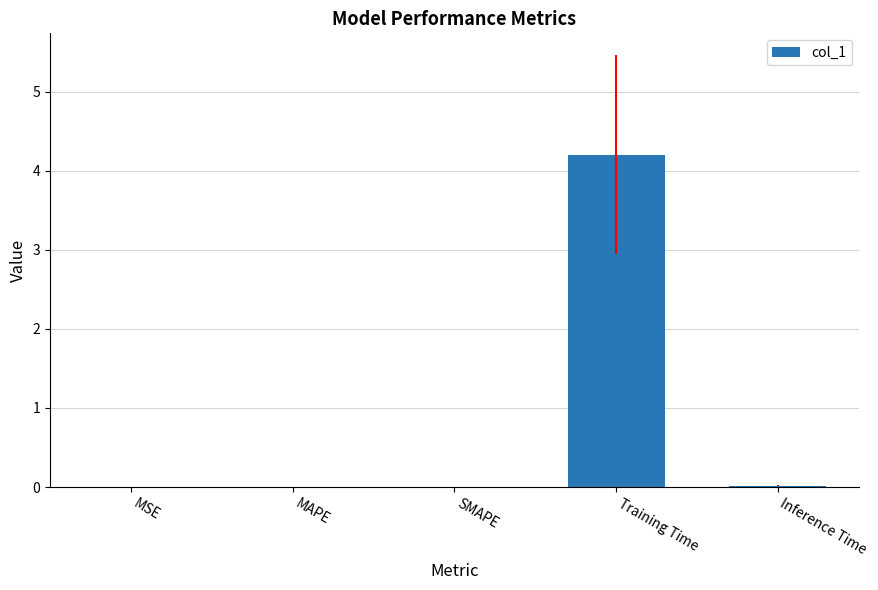

What is the sum of all values?

4.2